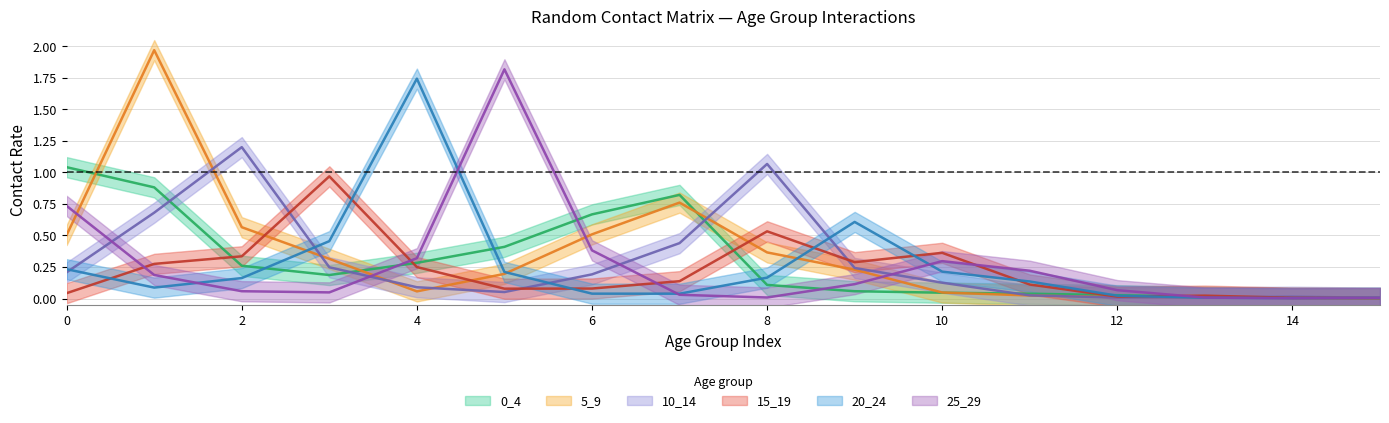

What is the difference between the maximum and minimum values in the 15_19 series?

1.0